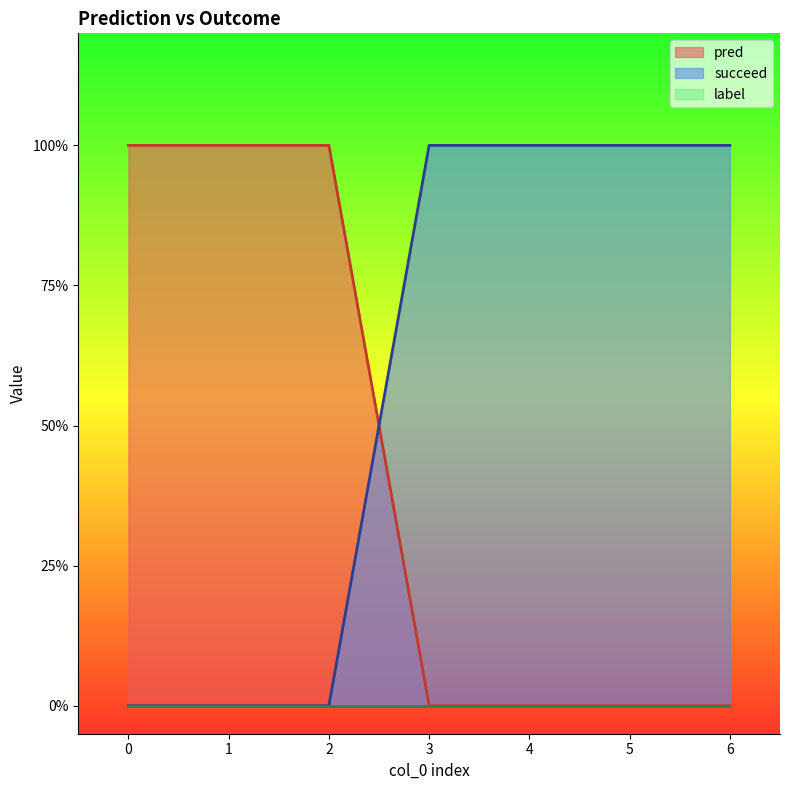

Does the chart display data point markers on the line(s)?

No